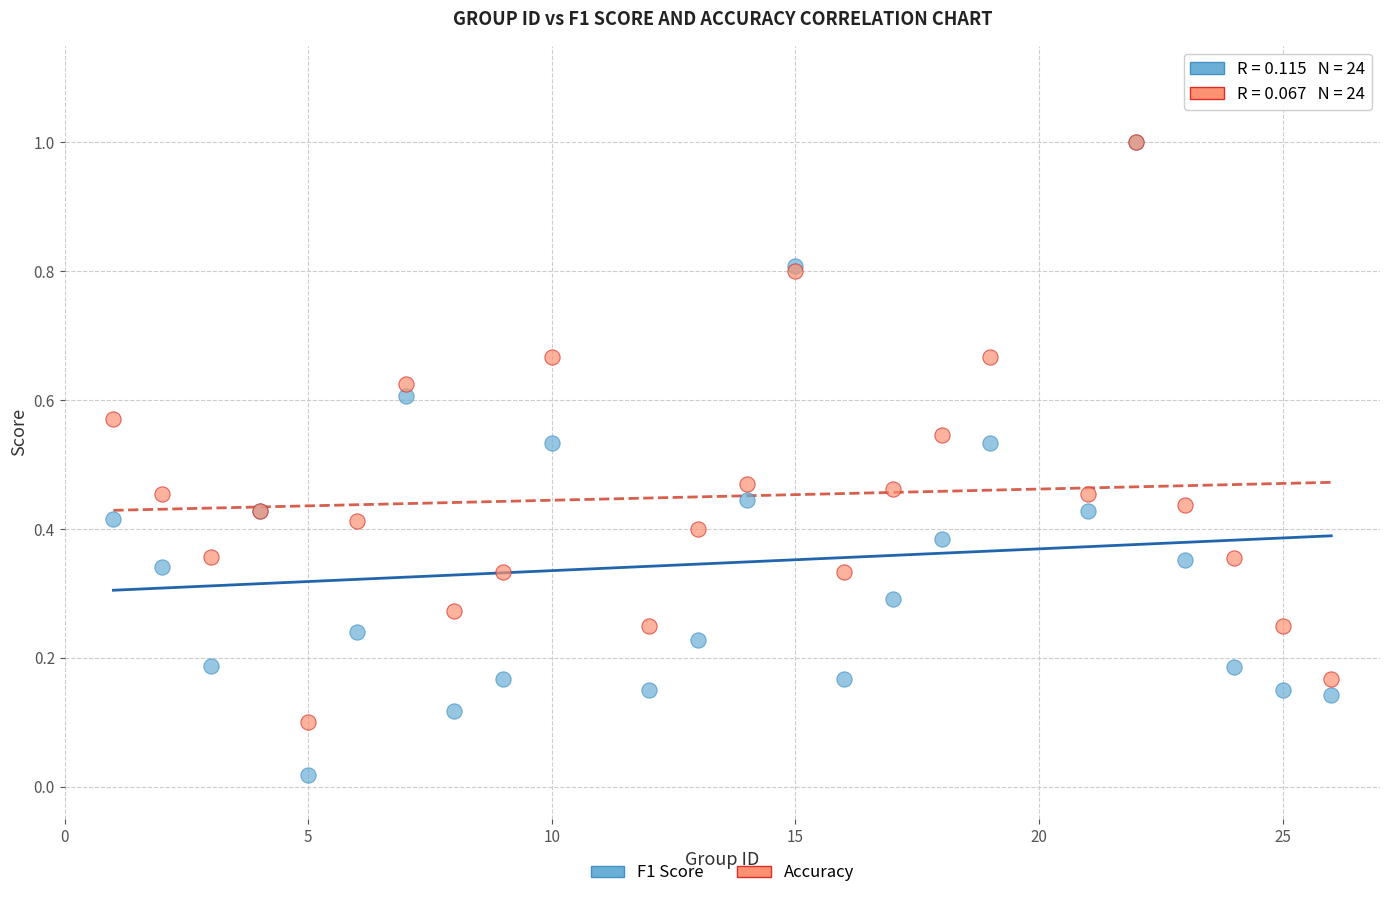

Which series has the widest spread of Y values?

F1 Score